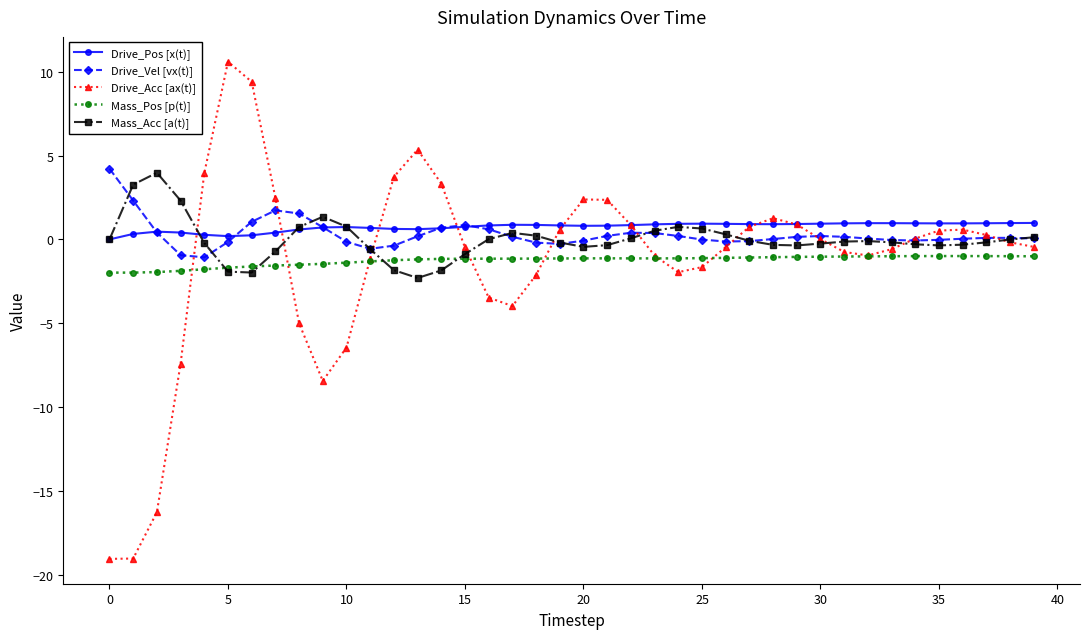

What is the highest value of the Drive_Vel [vx(t)] series?

4.2